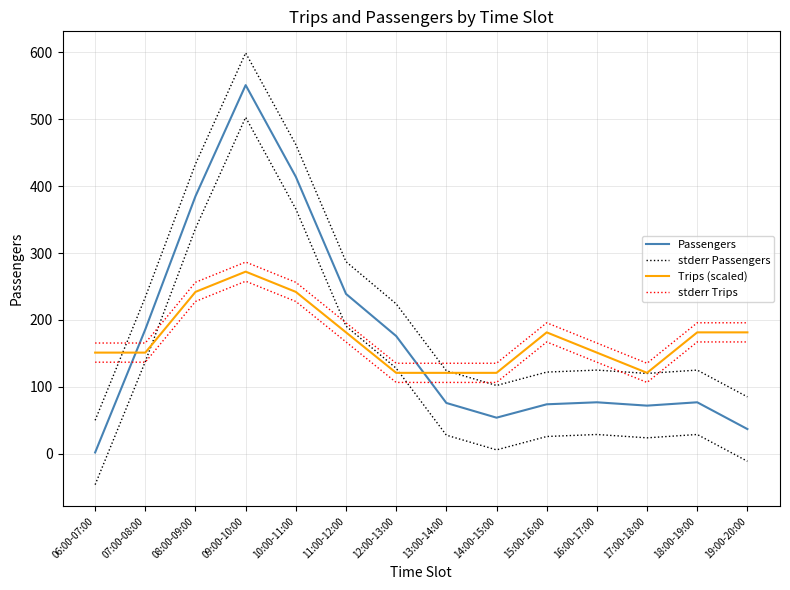

Is this an area chart (filled region under the line)?

No